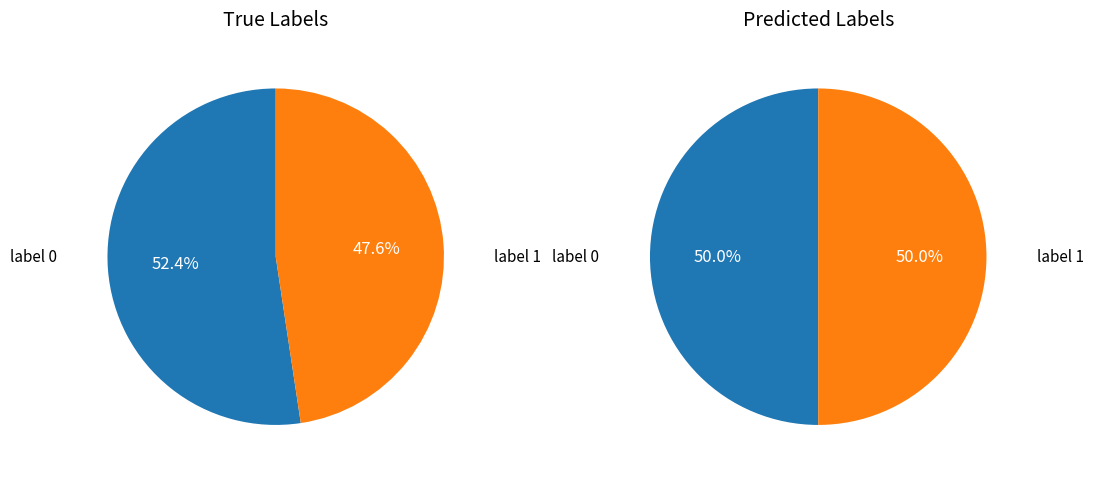

What is the total percentage of label_0 and label_1?

100.0%